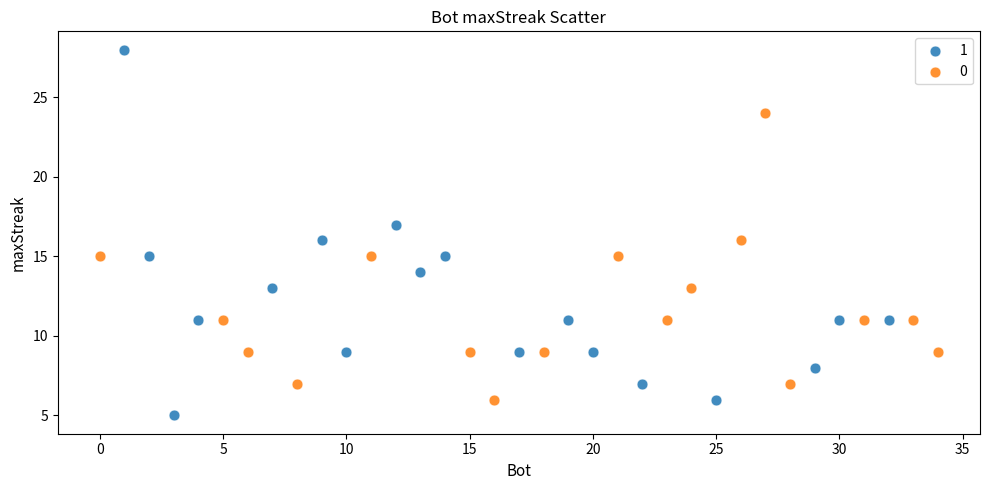

What are all the series names shown in the legend?

1, 0